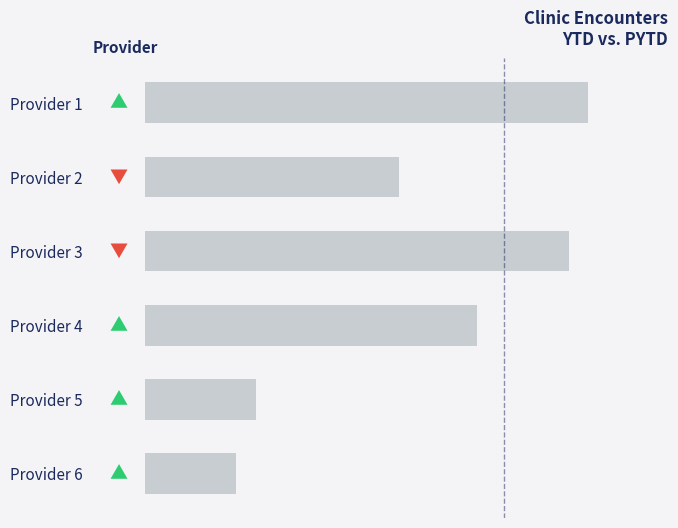

How many series are shown in this chart?

1